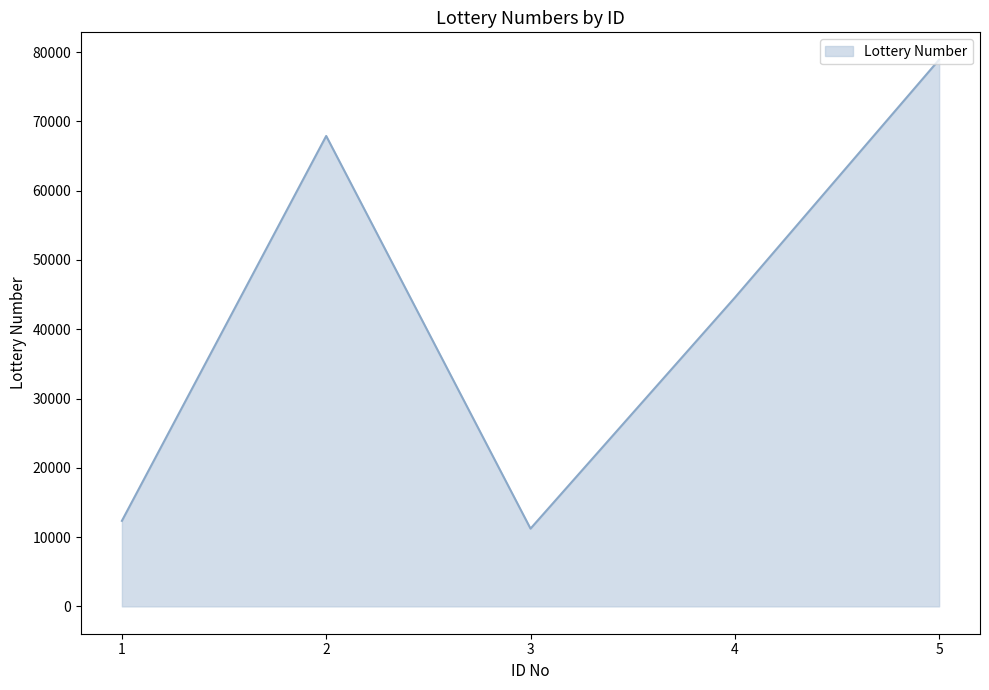

List the labels in order of value, smallest first.

3, 1, 4, 2, 5